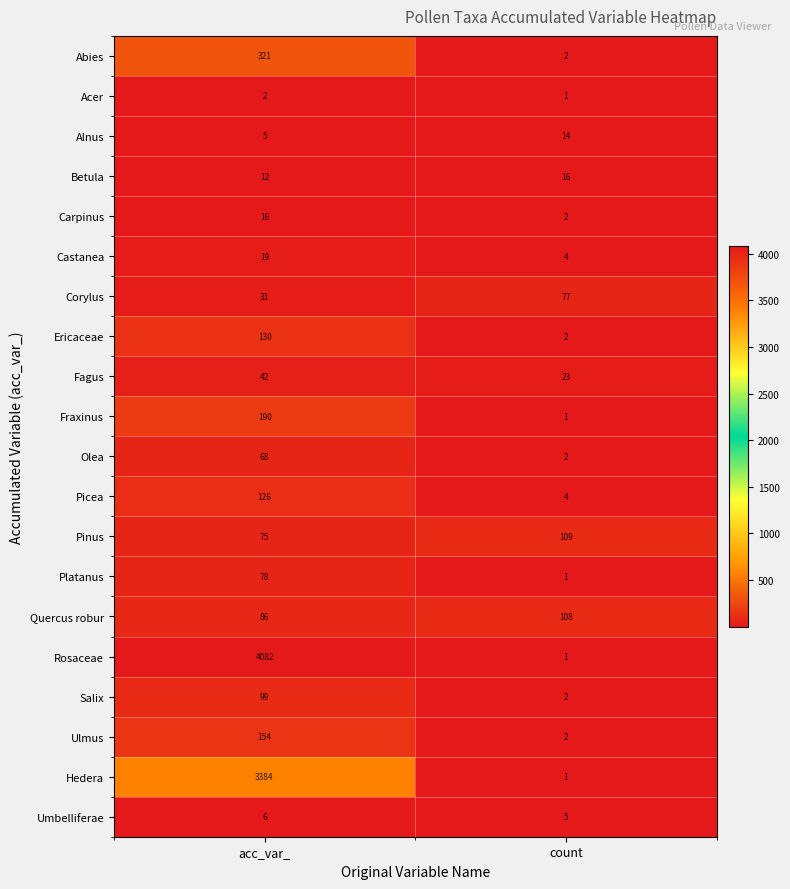

Which category has the lowest value in the Hedera series?

count